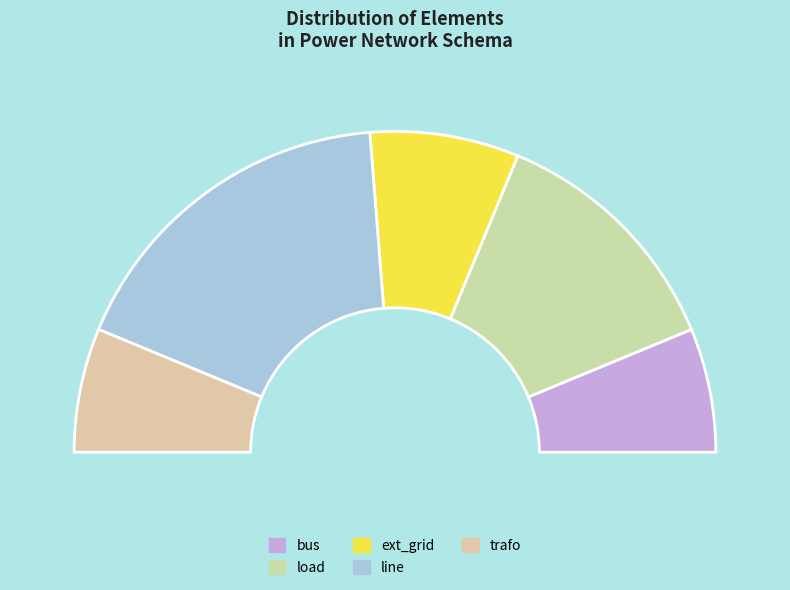

To the nearest percent, what percentage of the pie is load?

25%